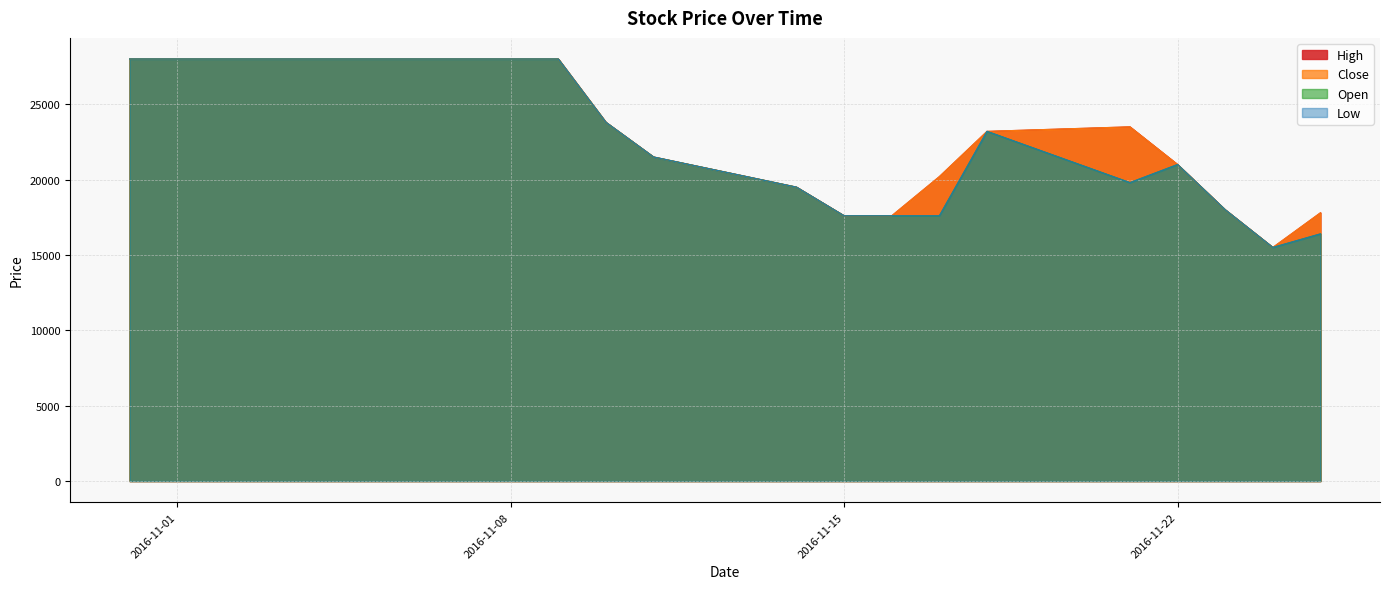

Which series has the largest total across all categories?

Close